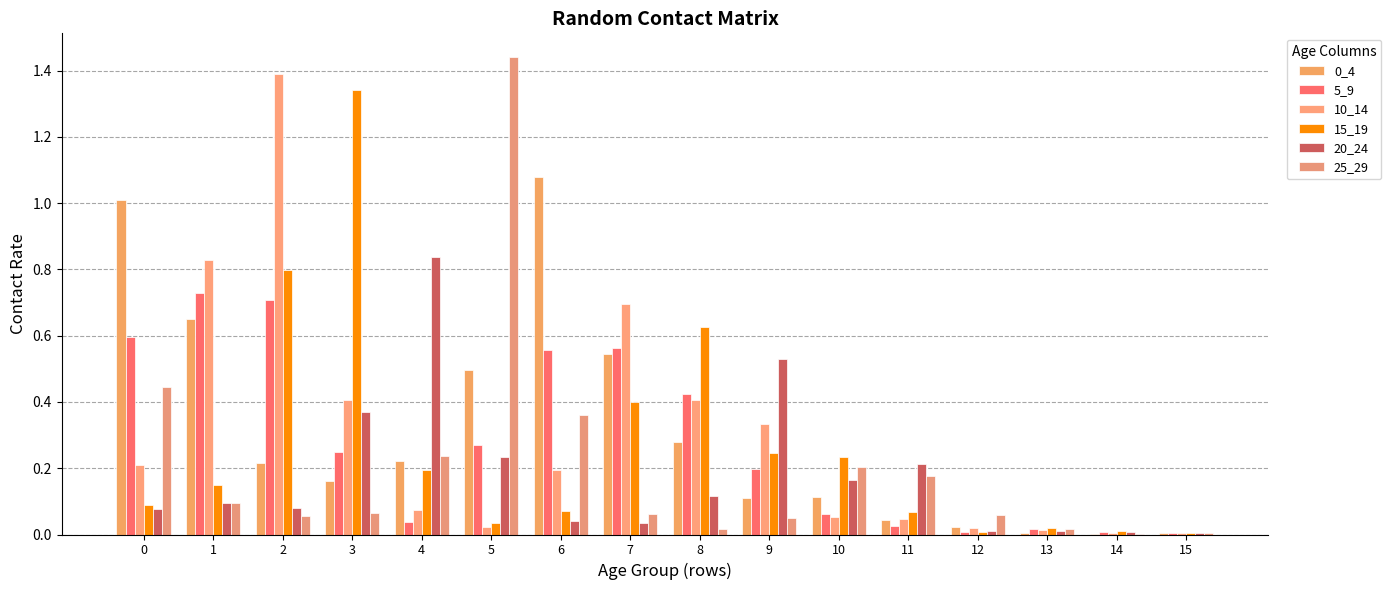

At how many categories does at least one series exceed 0?

16